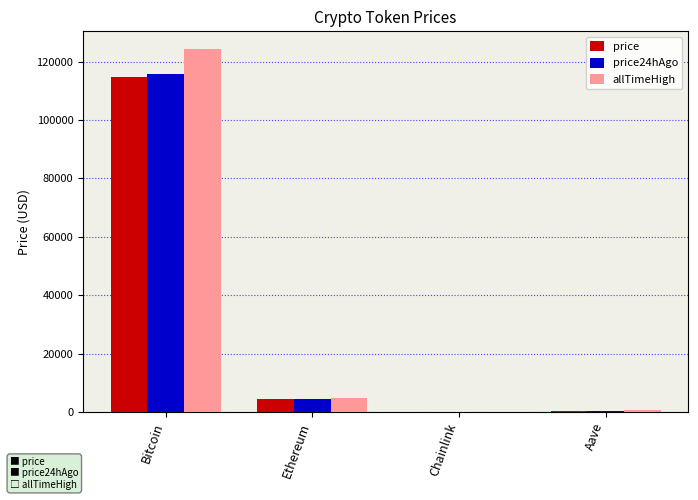

Which series has the widest spread of values?

allTimeHigh